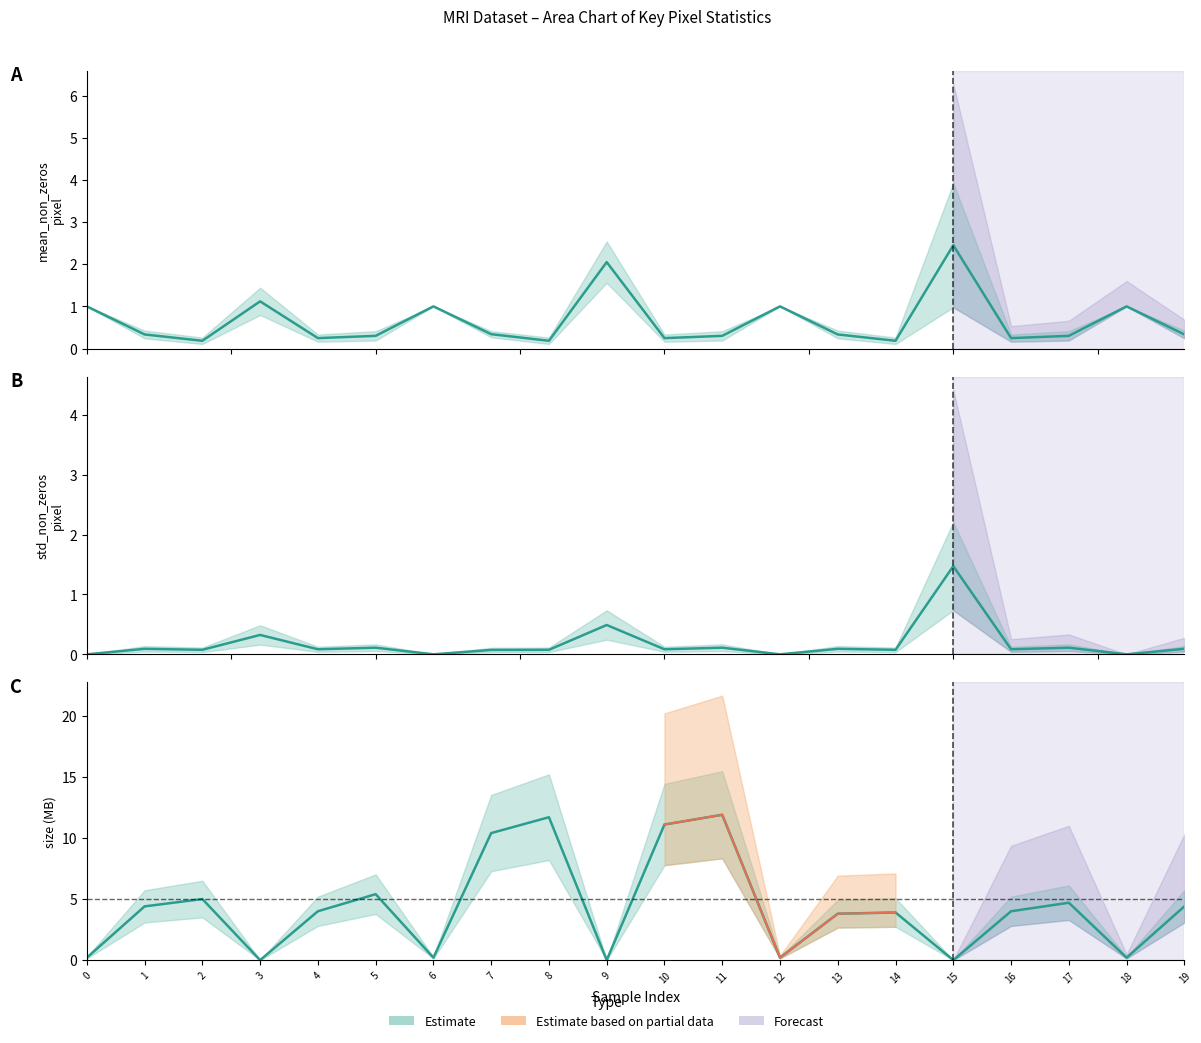

True or false: std_non_zeros_pixel has more than 1 interior local peaks.

True